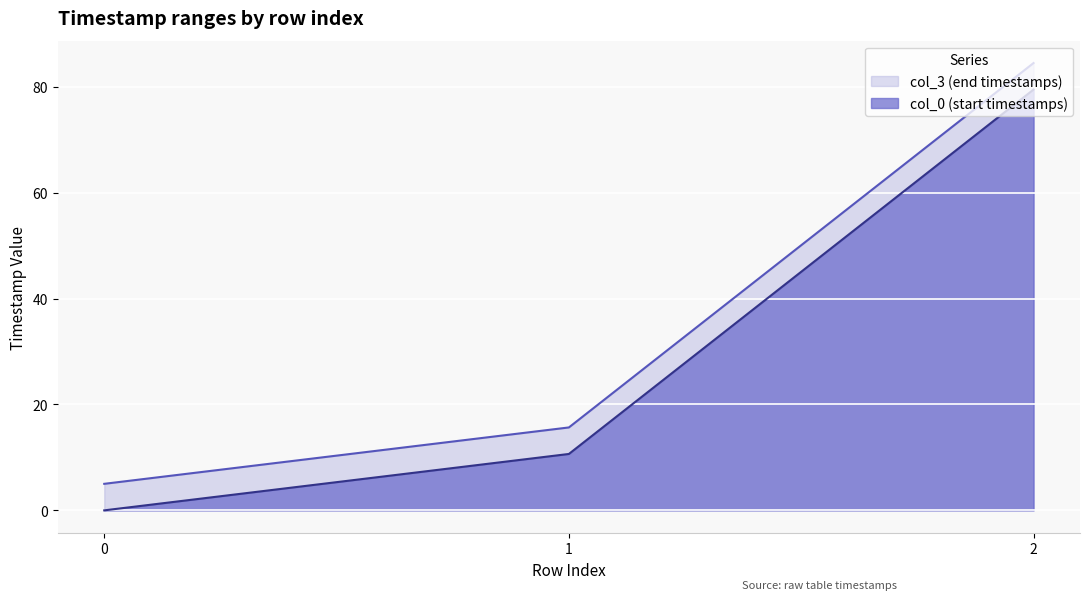

What is the average value of the col_3 series?

35.1